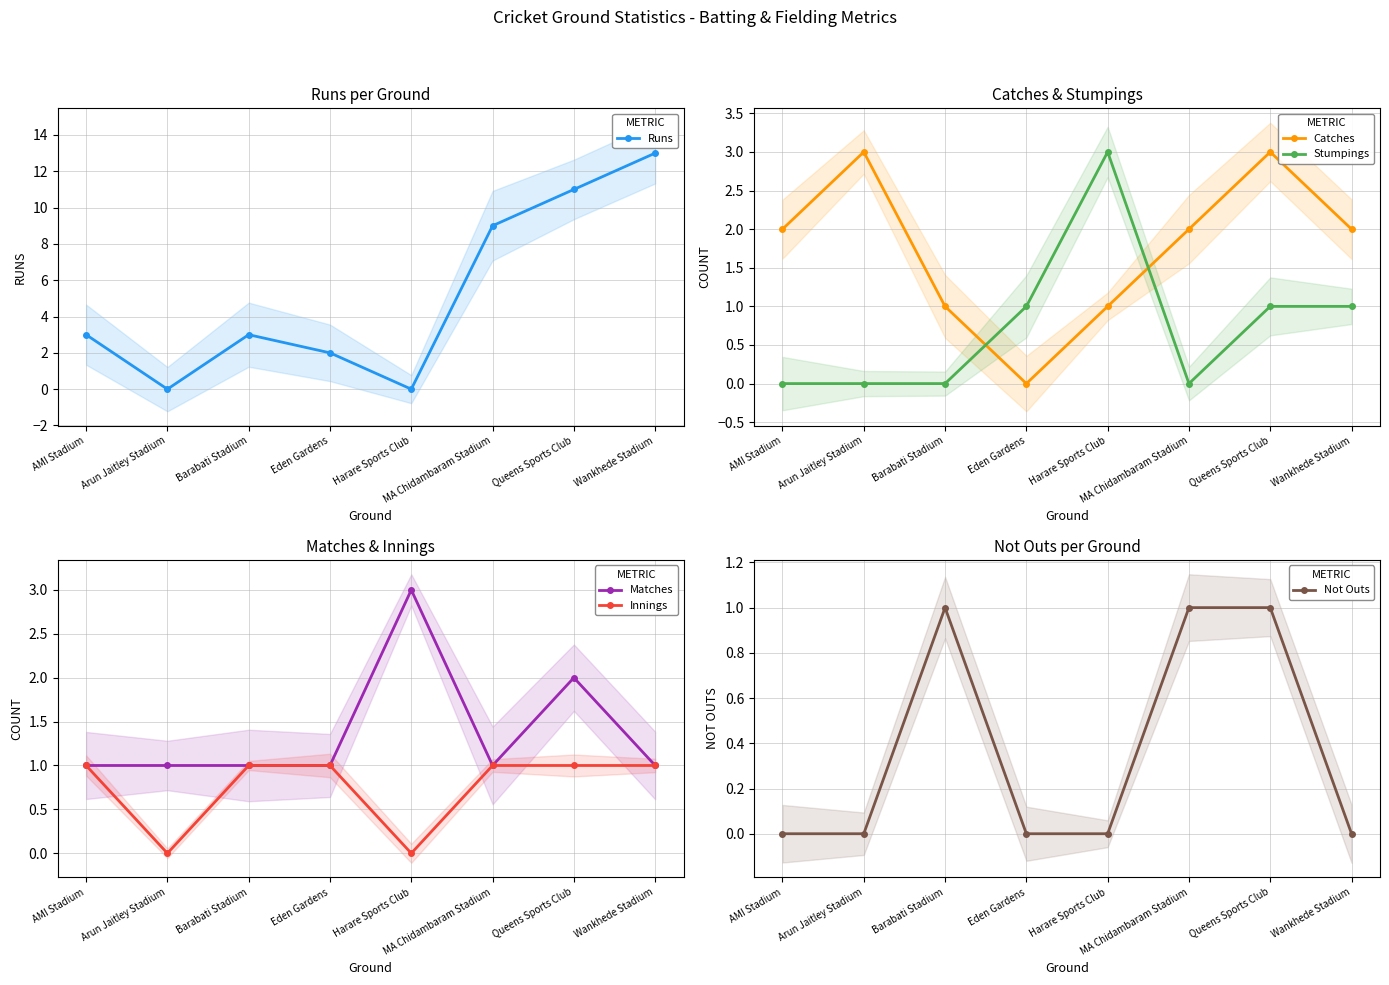

The value of Runs at AMI Stadium is 2. True or false?

False